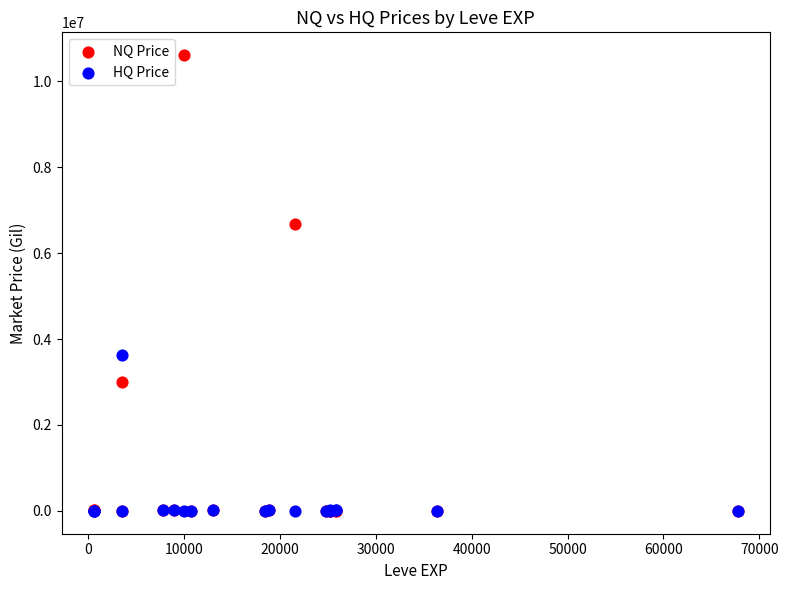

In the NQ Price series, what Y value is closest to 5302700?

6680666.5